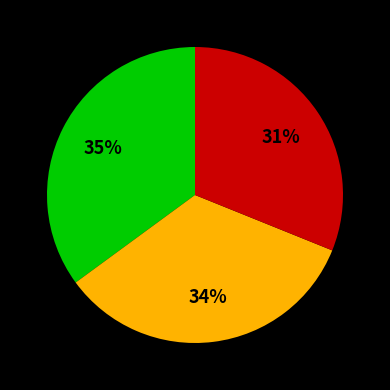

To the nearest percent, what is the difference between the largest and smallest slice percentages?

4%